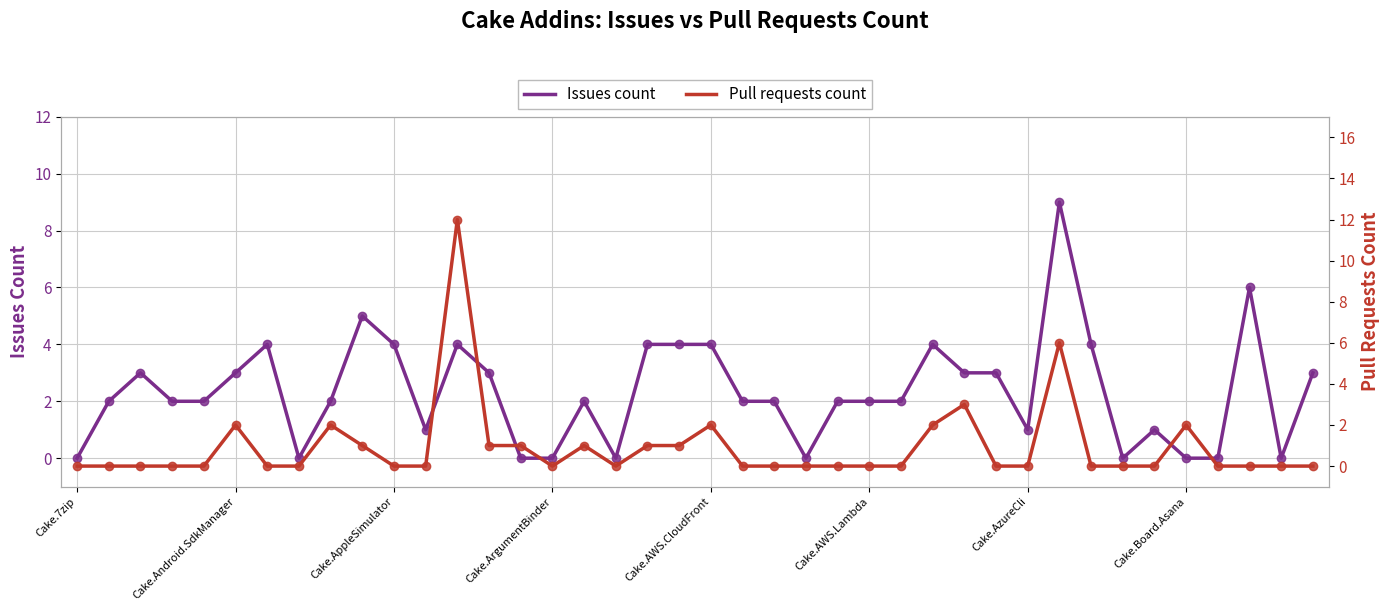

Reading right to left, what are all the values shown in this chart?

Issues count: 3	0	6	0	0	1	0	4	9	1	3	3	4	2	2	2	0	2	2	4	4	4	0	2	0	0	3	4	1	4	5	2	0	4	3	2	2	3	2	0
Pull requests count: 0	0	0	0	2	0	0	0	6	0	0	3	2	0	0	0	0	0	0	2	1	1	0	1	0	1	1	12	0	0	1	2	0	0	2	0	0	0	0	0